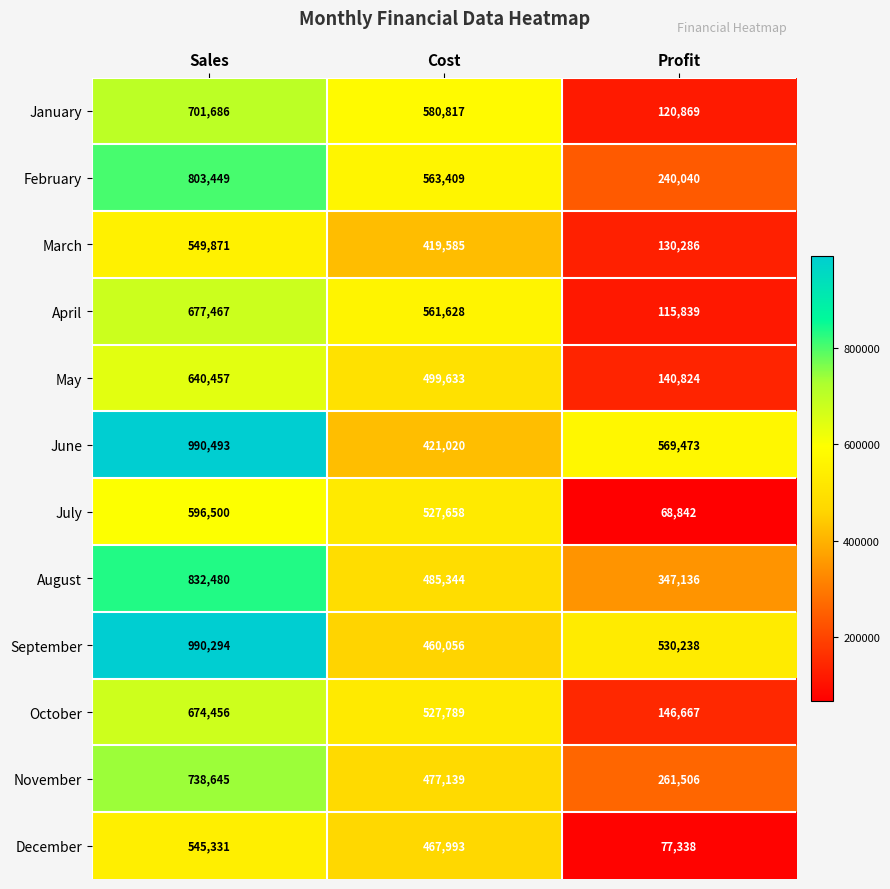

What value does the September series have at Cost, to the nearest 50?

460050